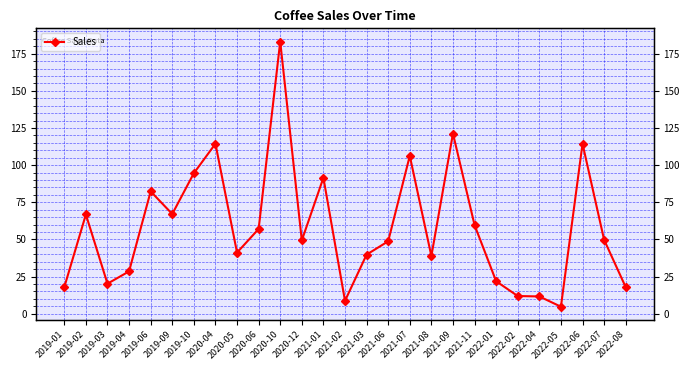

Is it true that the value at 2022-04 is 2.7?

False